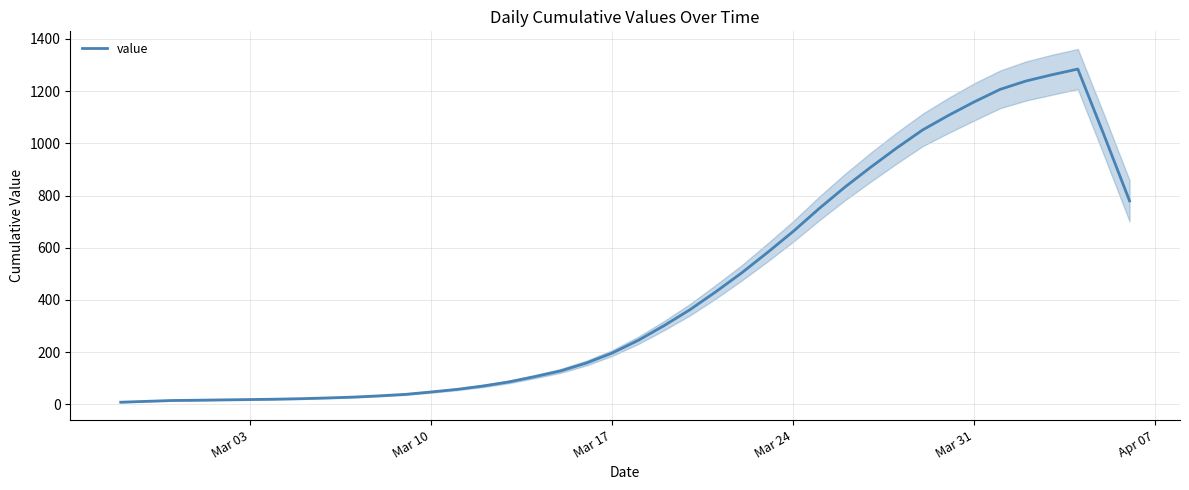

At which label is value closest to 646?

Mar 24